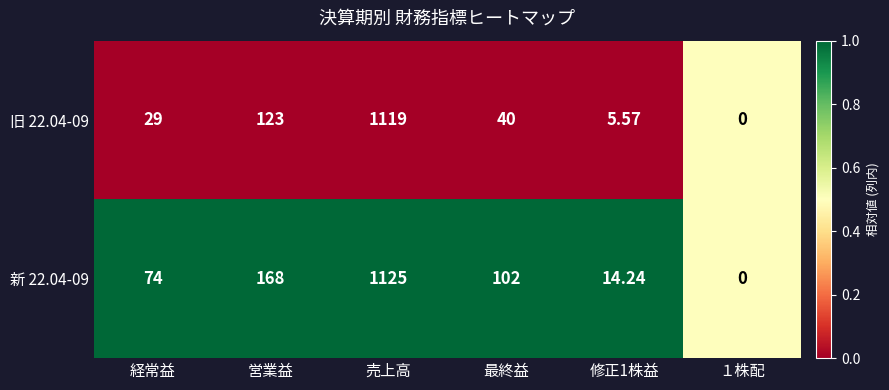

At which label does 新 22.04-09 reach its peak?

売上高